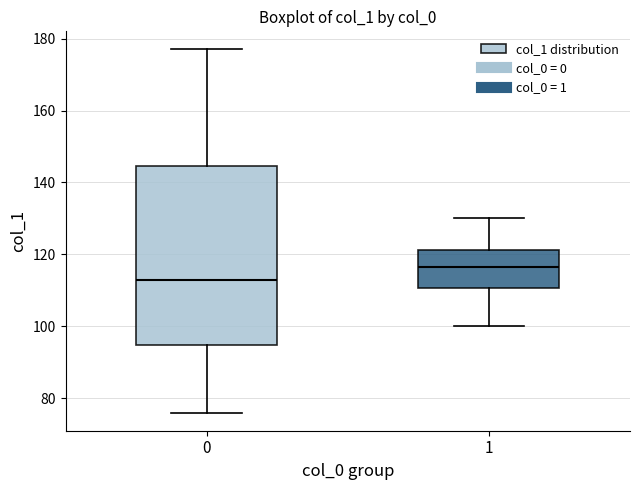

Reading left to right, transcribe this box plot: for each box, give where its median line is, the range the box spans, and where its two whiskers end, as read against the y-axis. The values are not printed on the chart, so give them approximately, as read against the axis.

0: median 114, box 94 to 144, whiskers 76 to 178
1: median 116, box 110 to 122, whiskers 100 to 130